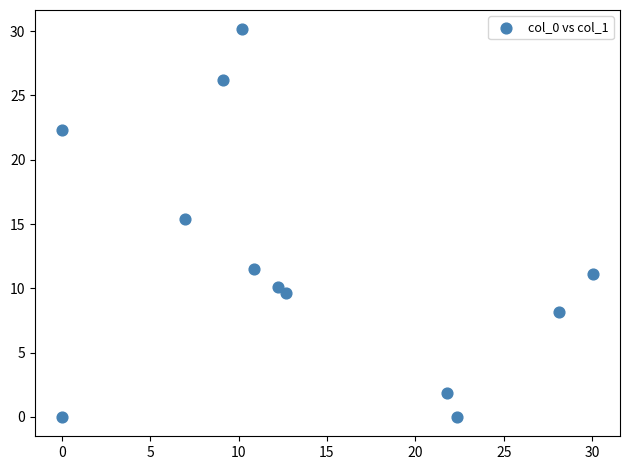

What is the range of X values (max minus min)?

30.1